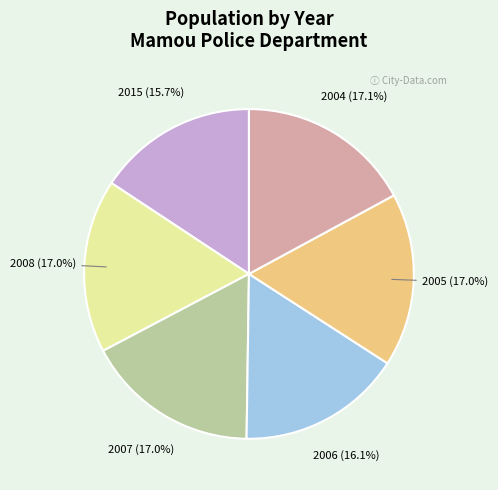

What is the total percentage of 2006 and 2015?

31.8%